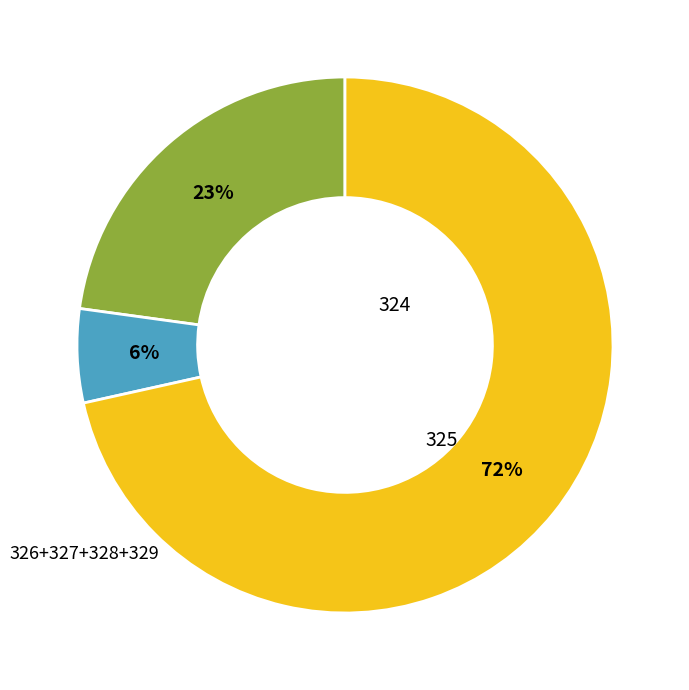

Does any single category account for the majority?

Yes